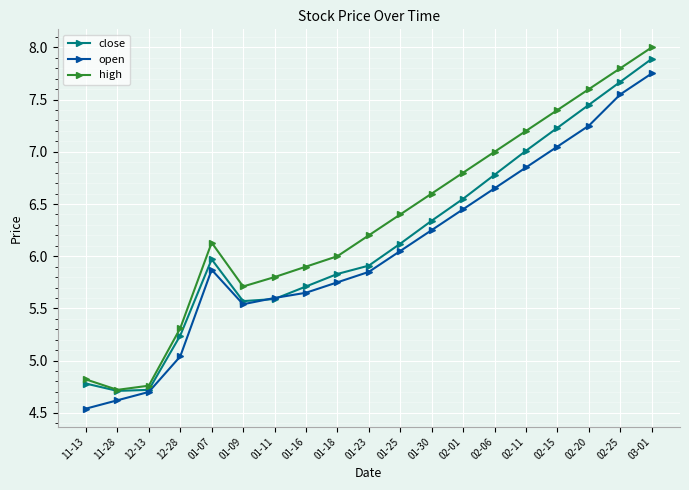

Which series has the largest total across all categories?

high